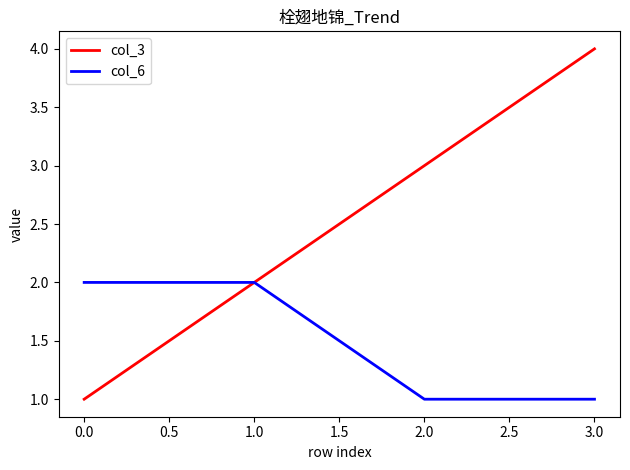

What is the sum of all col_3 values?

10